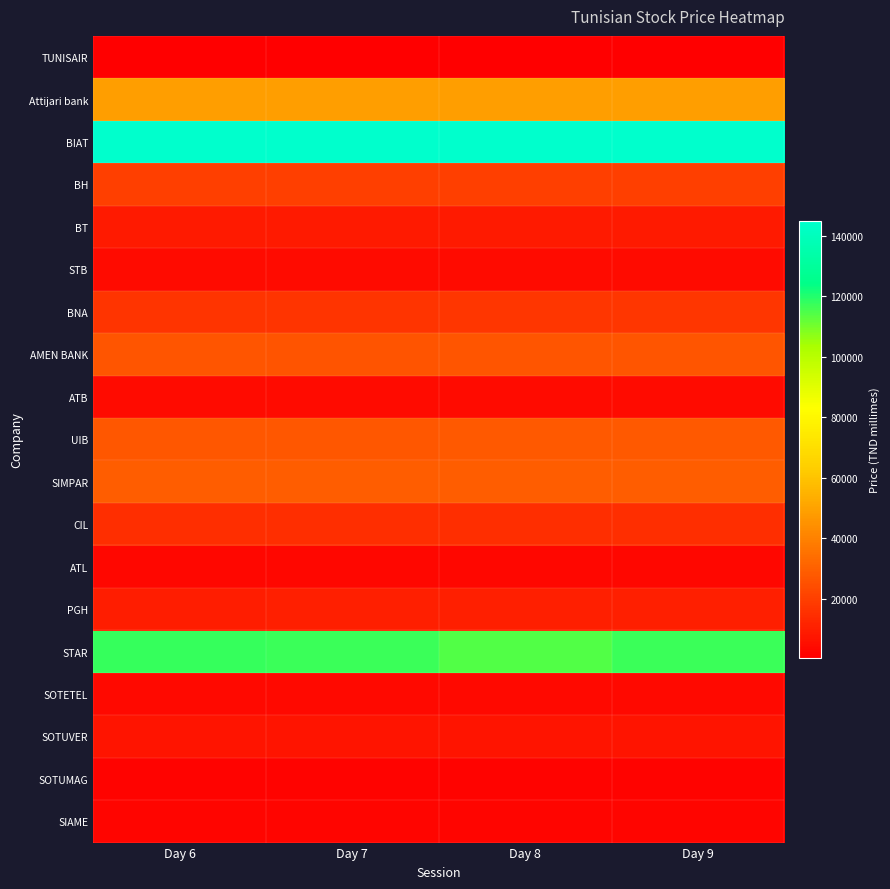

Which label corresponds to the smallest value in the chart?

Day 6